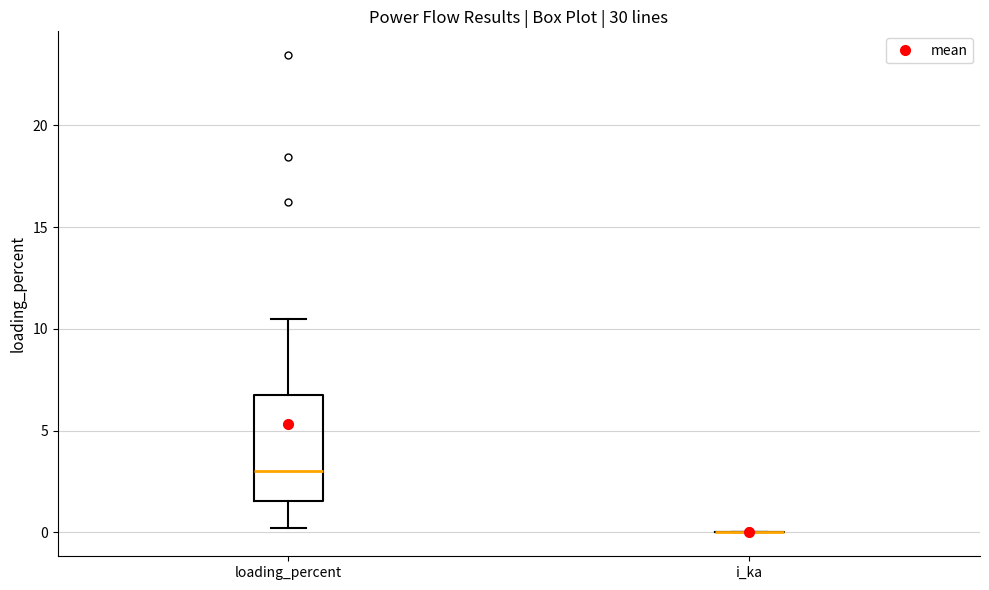

Reading left to right, transcribe this box plot: for each box, give where its median line is, the range the box spans, and where its two whiskers end, as read against the y-axis. The values are not printed on the chart, so give them approximately, as read against the axis.

loading_percent: median 3.0, box 1.5 to 7.0, whiskers 0.0 to 10.5
i_ka: box collapsed to a line at 0.0, whiskers 0.0 to 0.0